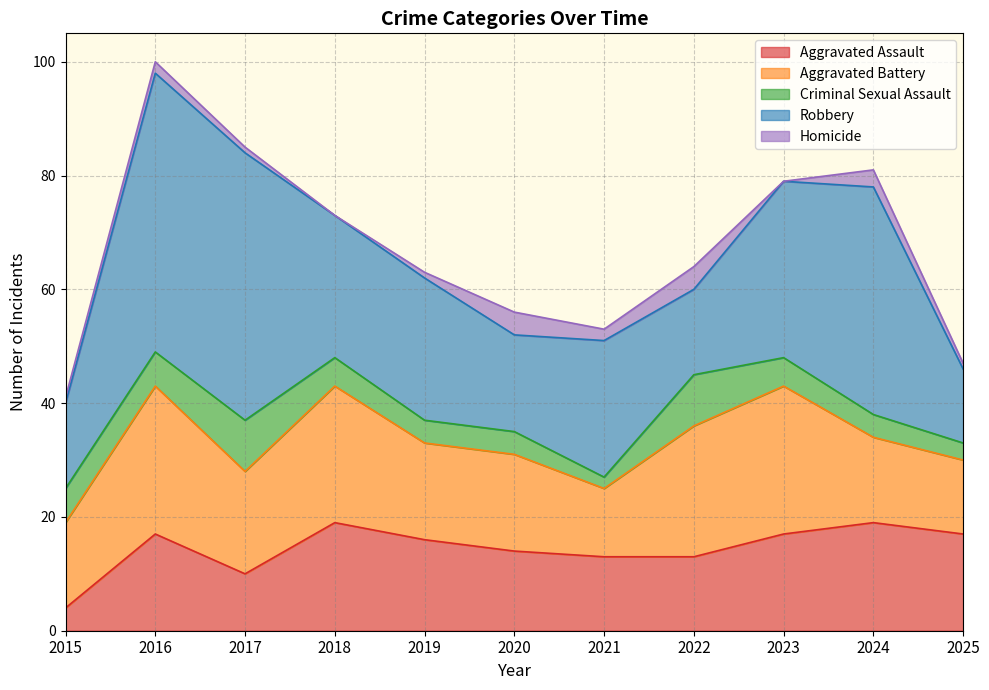

Where is the first local minimum for Homicide?

2018